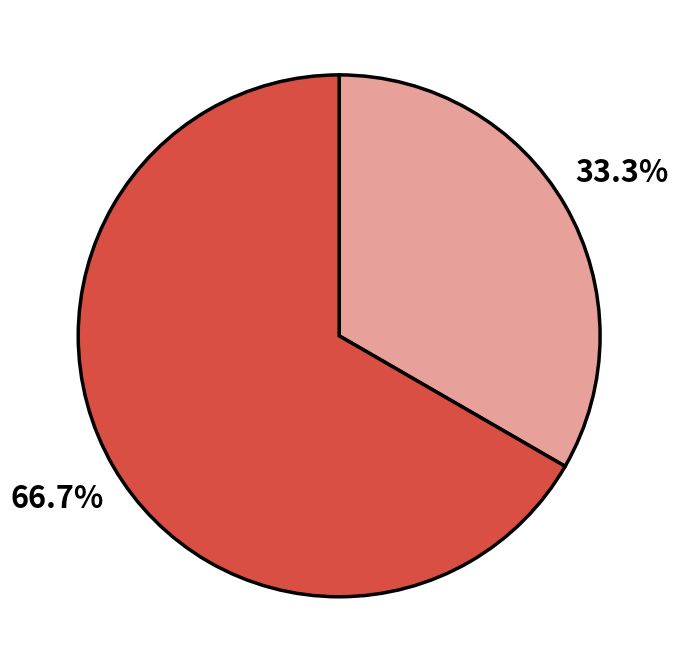

Is there a majority slice in this chart?

Yes